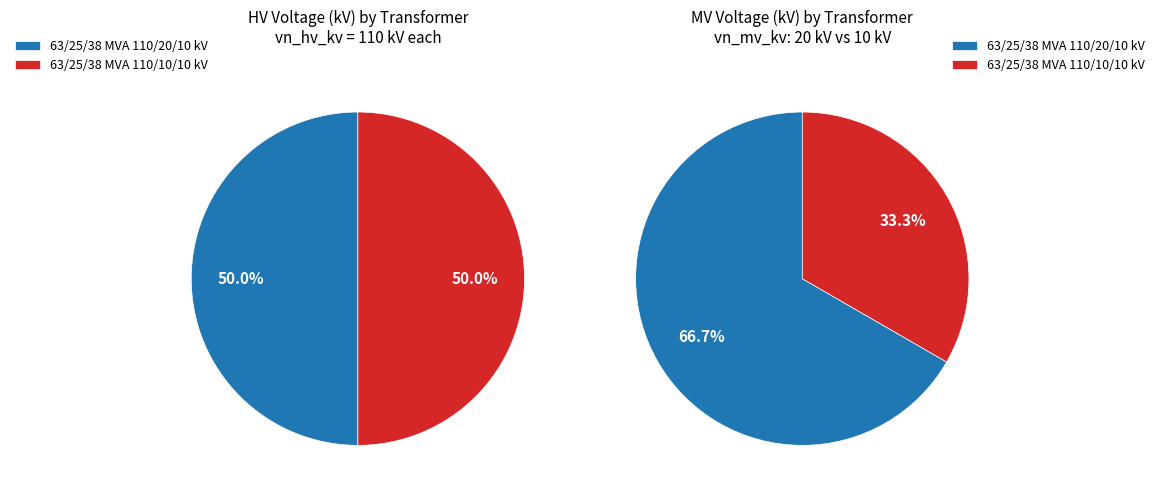

Count the number of slices in the pie.

2